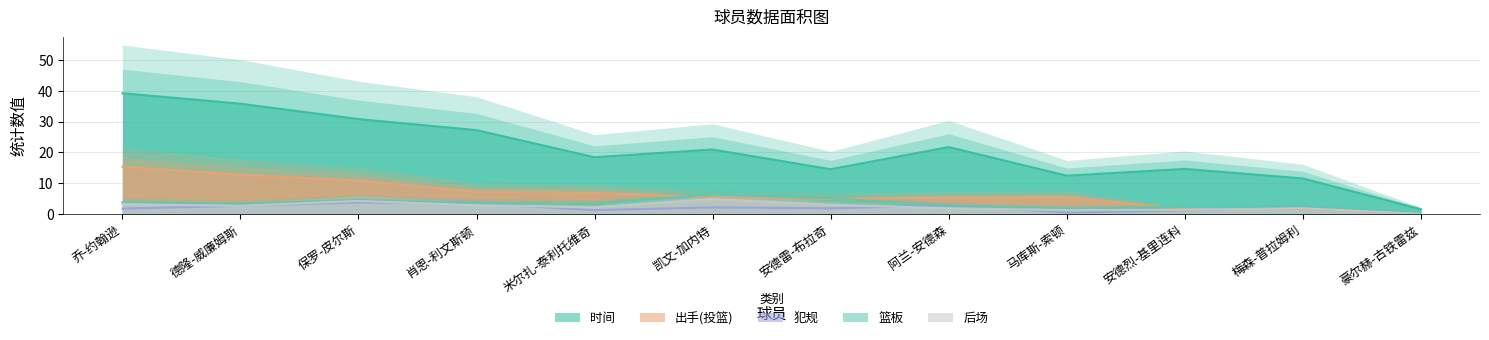

How many data points in 出手(投篮) are less than 5?

4